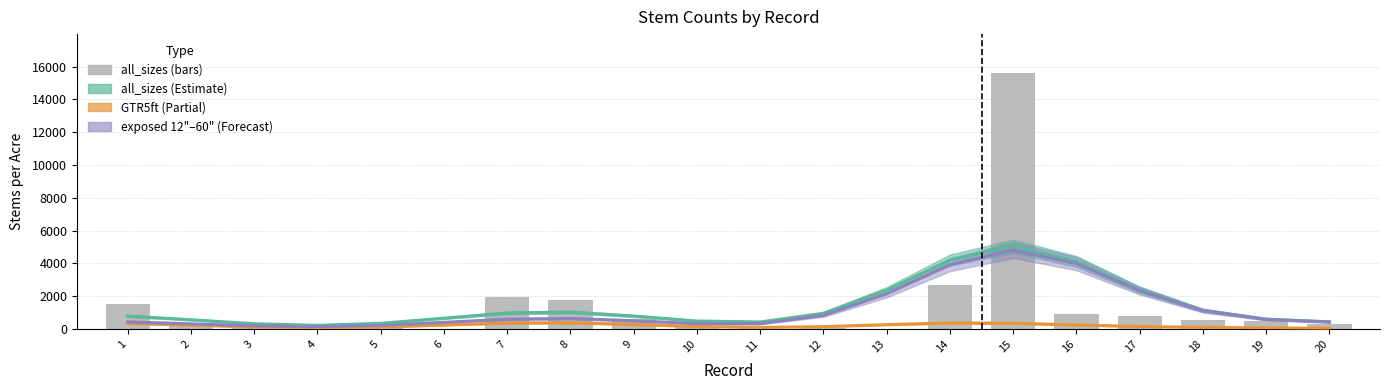

What is the difference between the all_sizes smooth values at 11 and 14?

3769.2